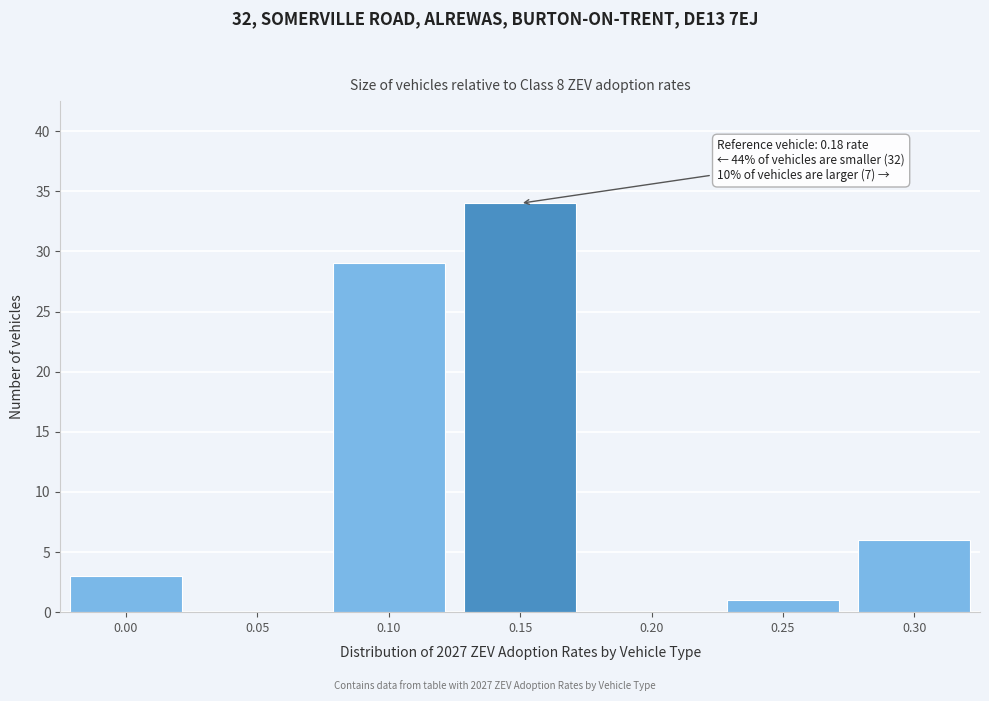

Reading left to right, extract all data points from this chart.

0.00=3	0.05=0	0.10=29	0.15=34	0.20=0	0.25=1	0.30=6